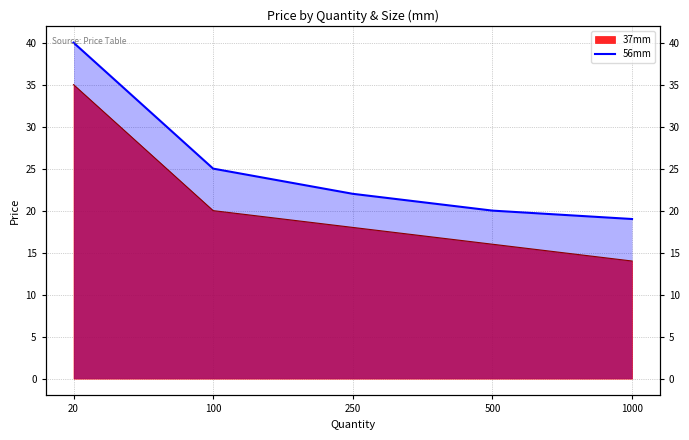

Rank the categories by value from highest to lowest.

20, 100, 250, 500, 1000